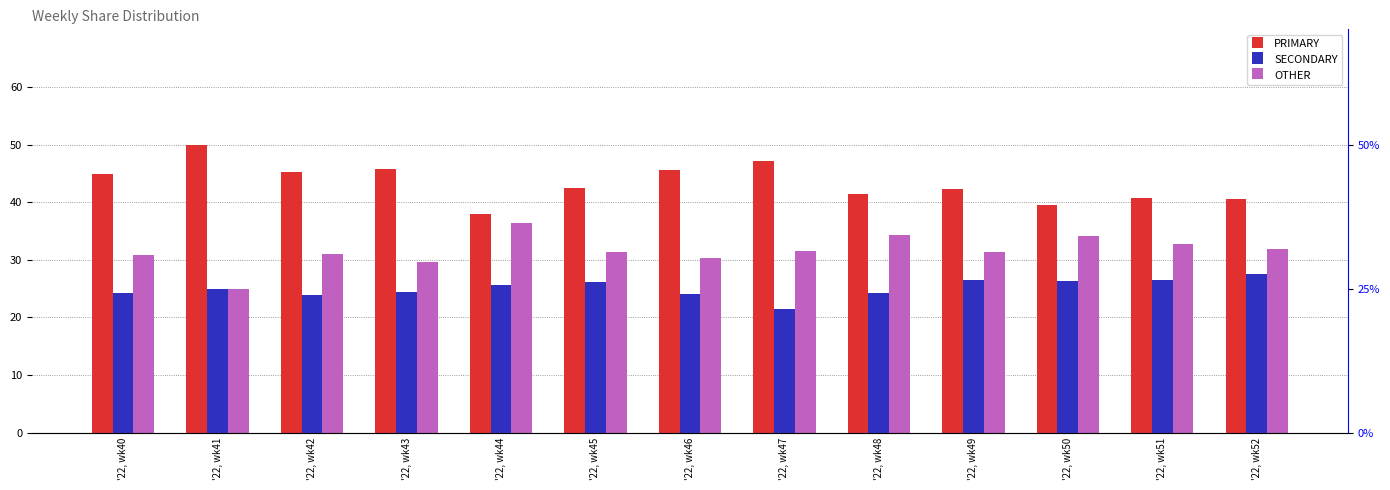

Which has a higher value, '22, wk46 or '22, wk40?

'22, wk46